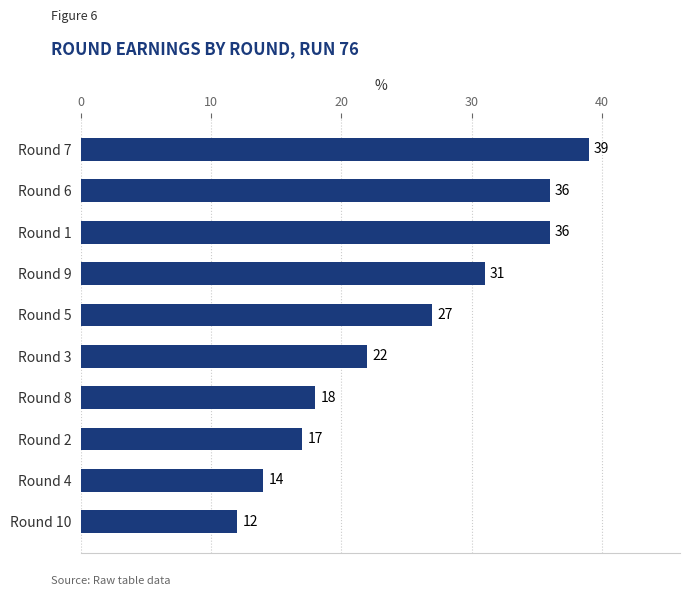

What is the difference between the maximum and minimum values?

27